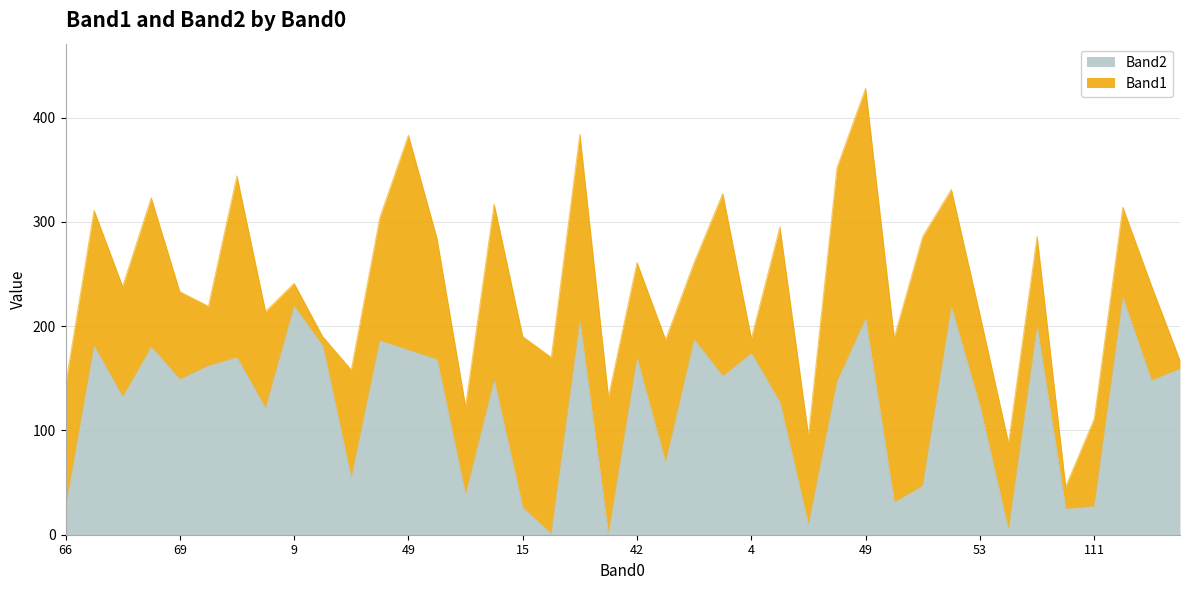

How many categories are shown in the chart?

40